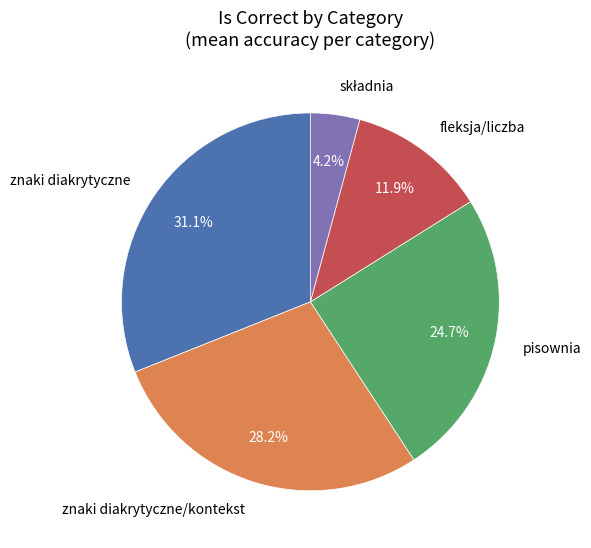

Does any single category account for the majority?

No